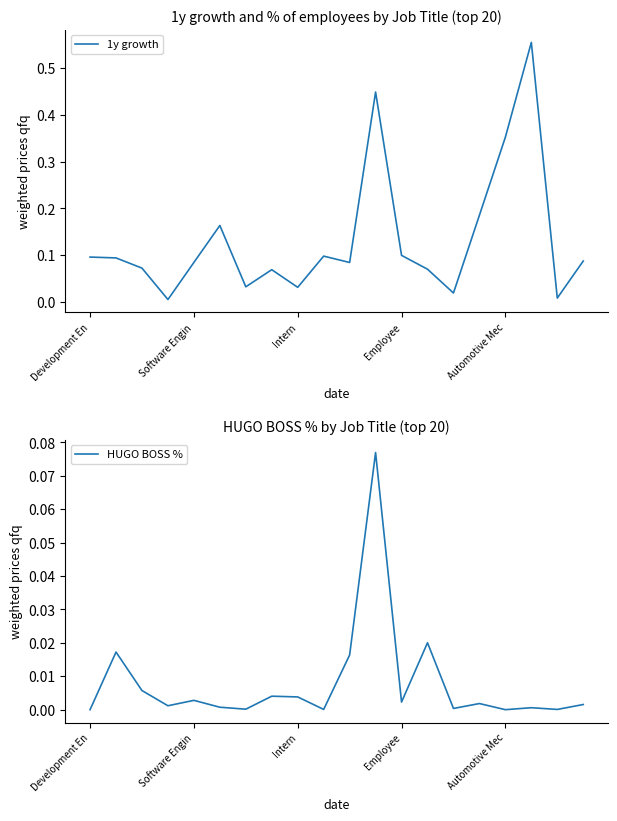

Where is HUGO BOSS % nearest to the value 0?

Development En